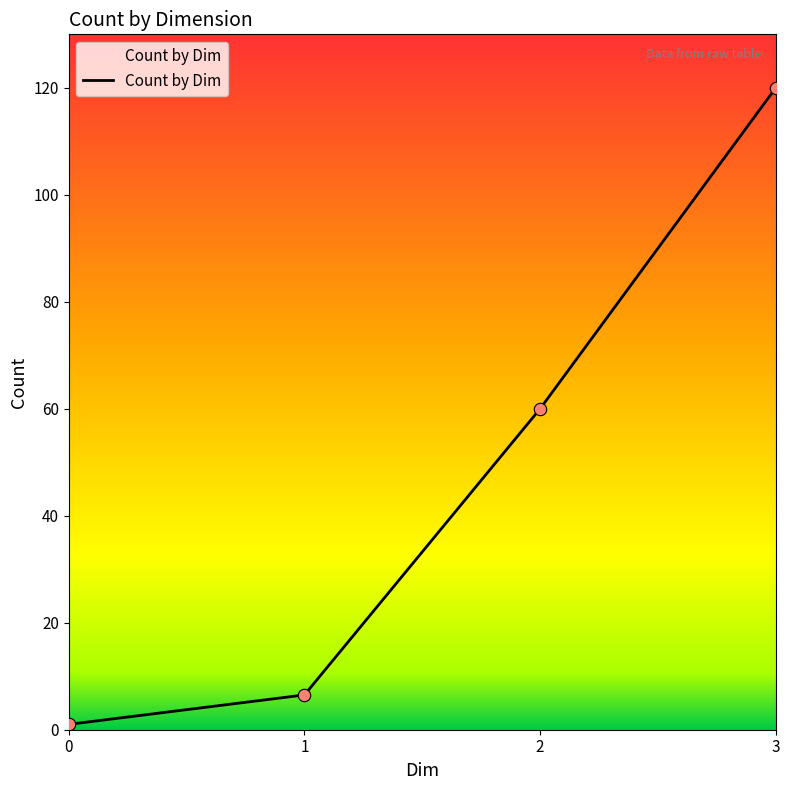

Between 1 and 0, which is larger?

1